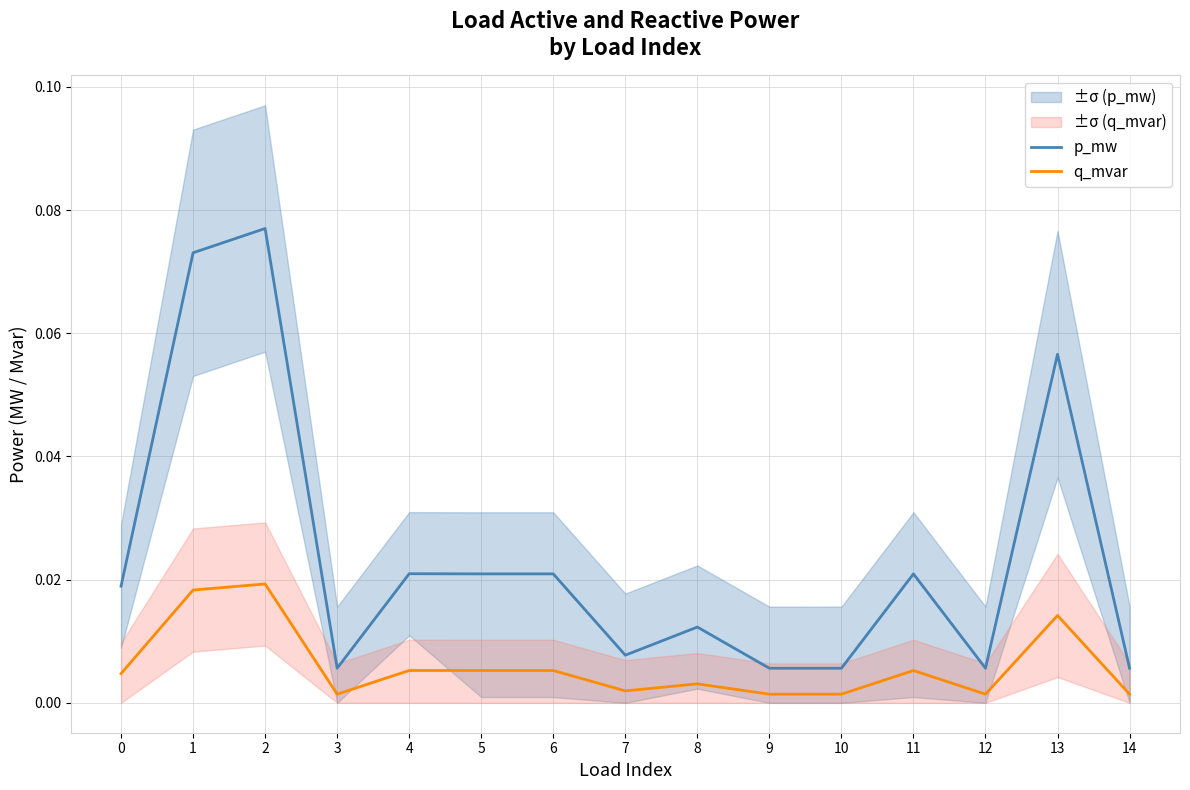

Reading right to left, extract all data points from this chart.

p_mw: 14=0.0	13=0.1	12=0.0	11=0.0	10=0.0	9=0.0	8=0.0	7=0.0	6=0.0	5=0.0	4=0.0	3=0.0	2=0.1	1=0.1	0=0.0
q_mvar: 14=0.0	13=0.0	12=0.0	11=0.0	10=0.0	9=0.0	8=0.0	7=0.0	6=0.0	5=0.0	4=0.0	3=0.0	2=0.0	1=0.0	0=0.0